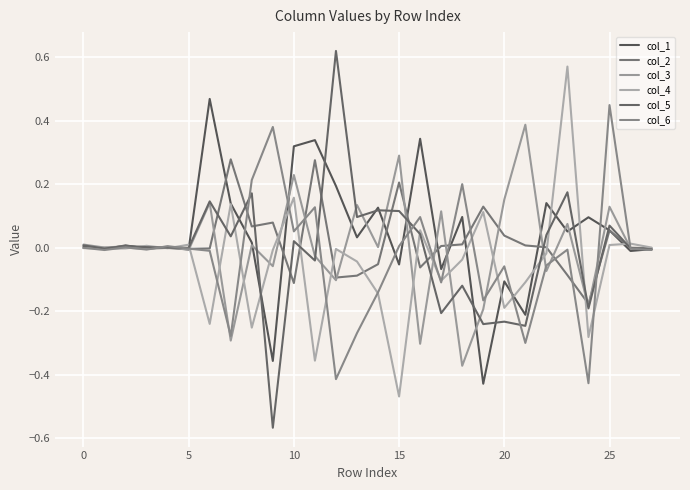

How many lines are shown in the chart?

6